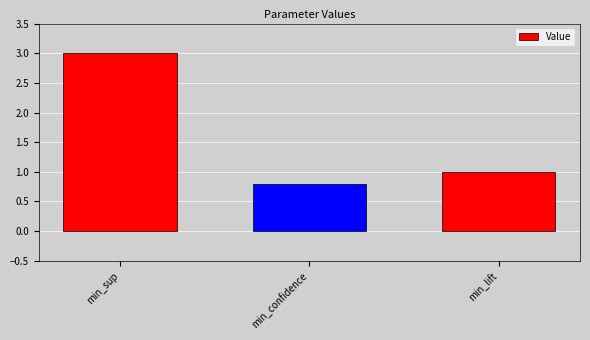

How many values are below 1?

1